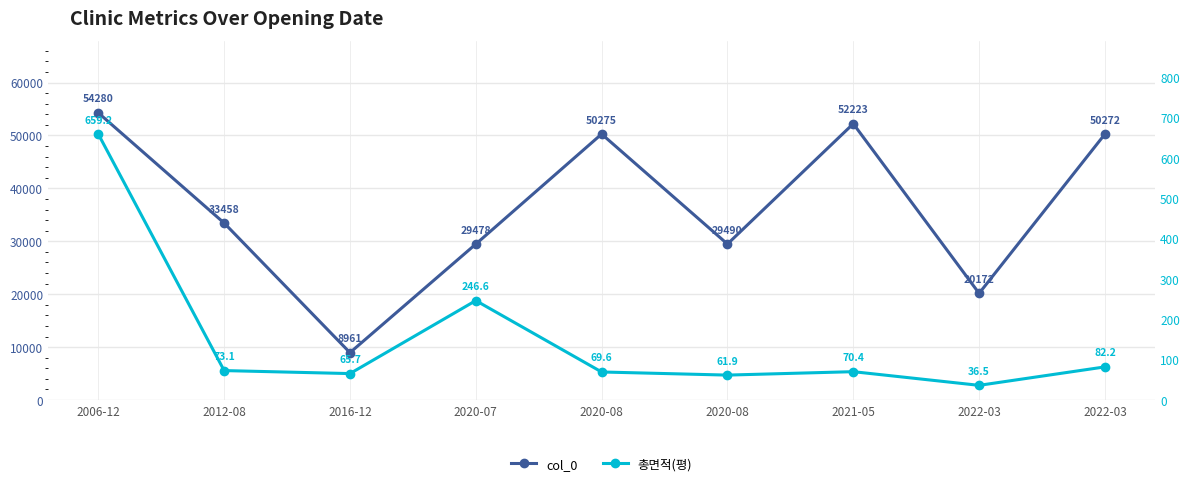

True or false: col_0 has a value of 34103.3 at 2006-12.

False